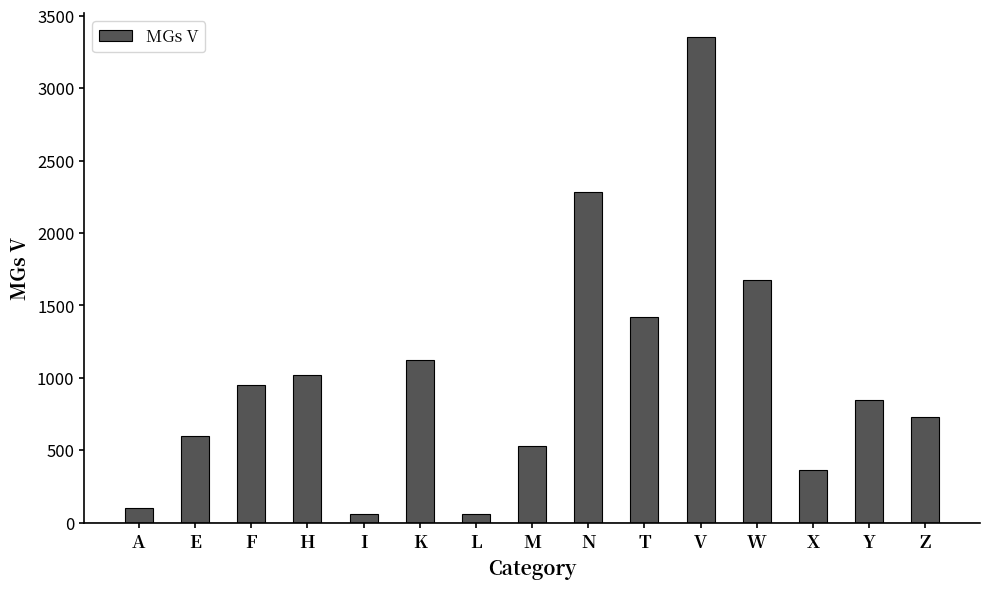

Where is the data nearest to the value 1704?

W